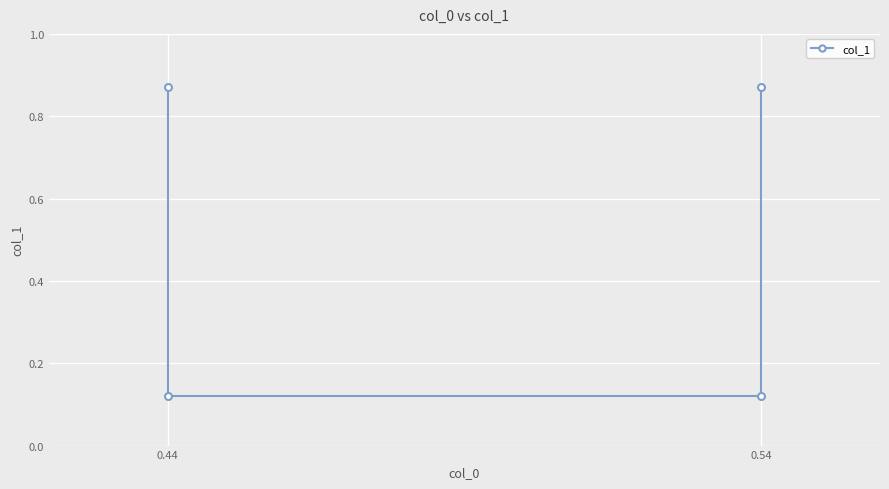

What is the maximum value shown in the chart?

0.9